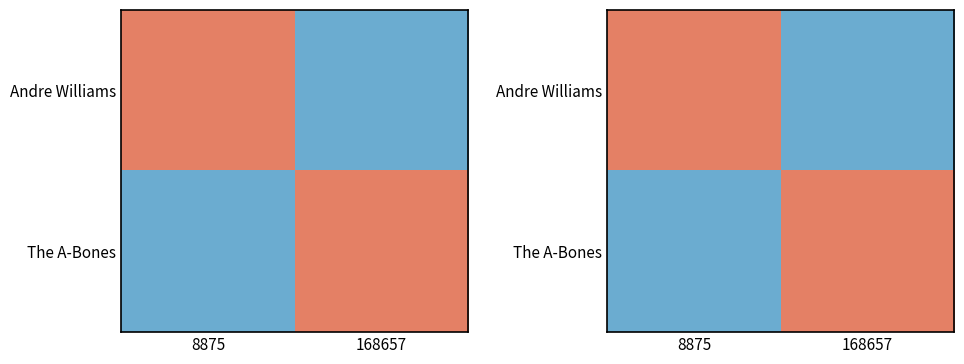

Which series has the largest range (max minus min)?

Andre Williams